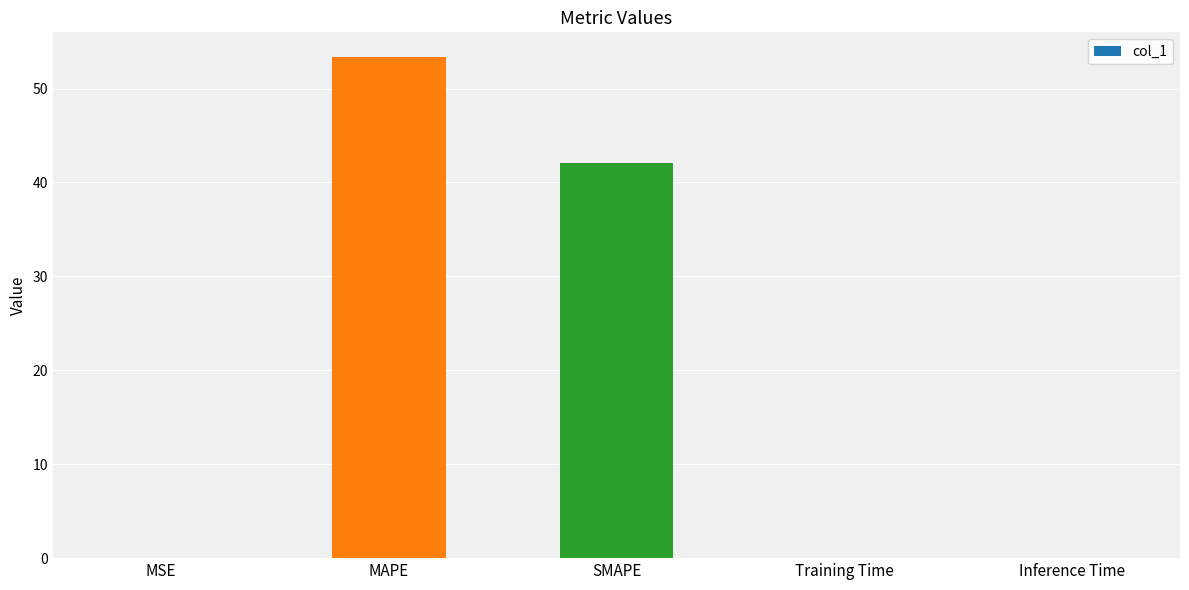

At which label is the value closest to 26?

SMAPE